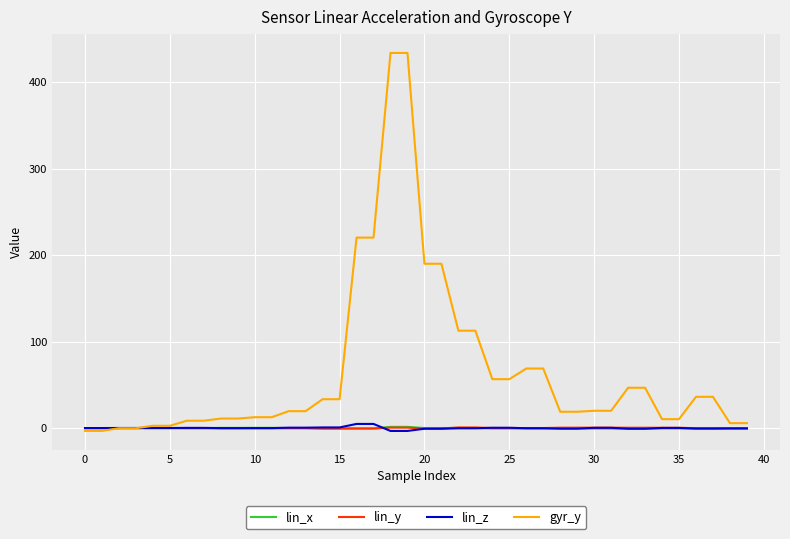

Which series has the largest total across all categories?

gyr_y